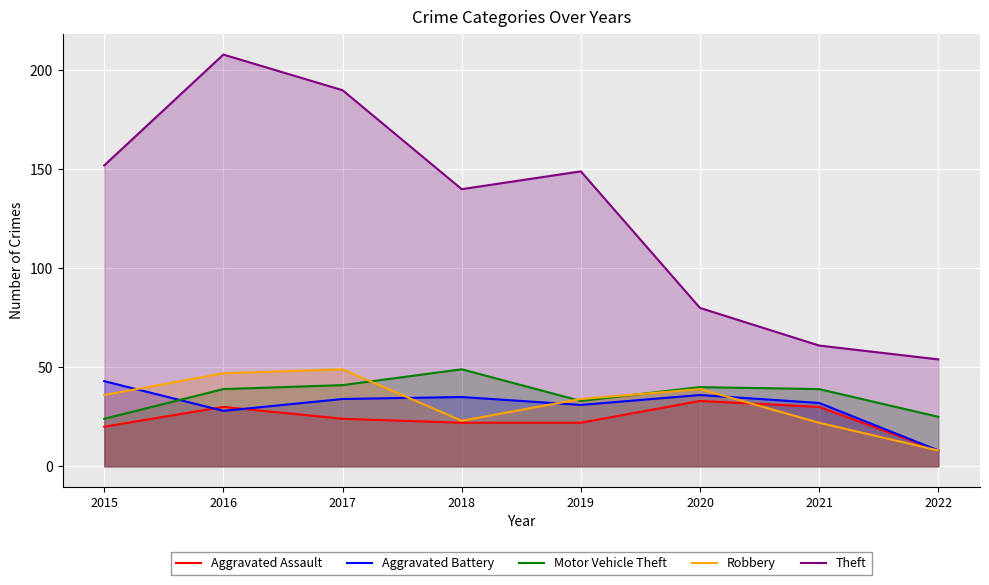

Which label corresponds to the smallest value in the chart?

2022